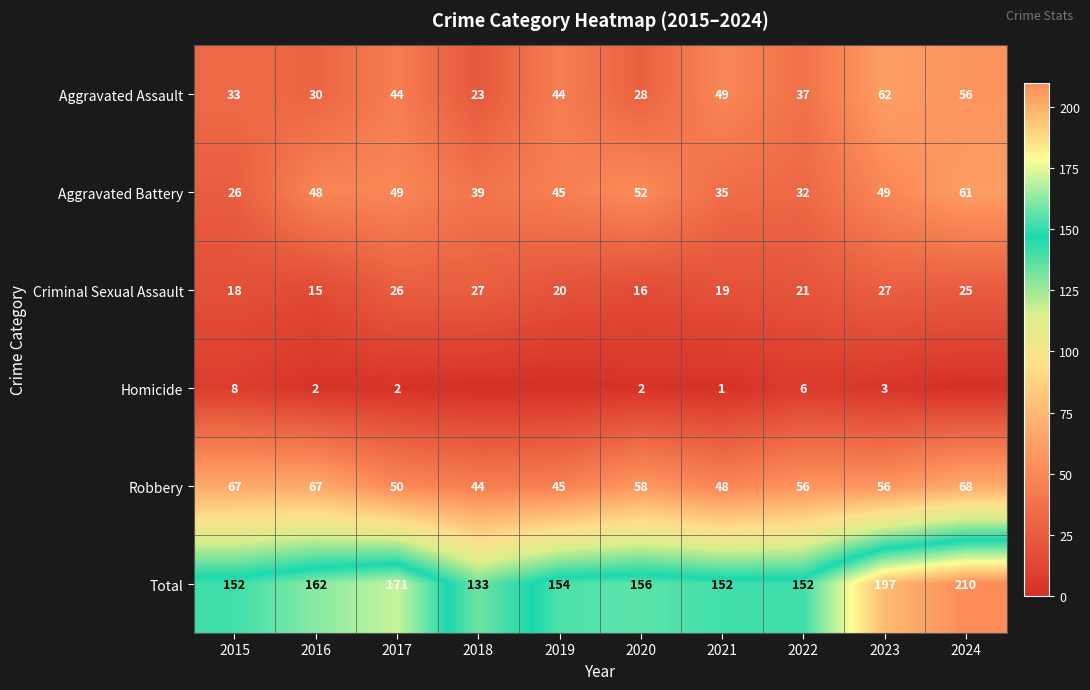

Is the value of Criminal Sexual Assault at 2017 greater than the value of Aggravated Assault at 2020?

No